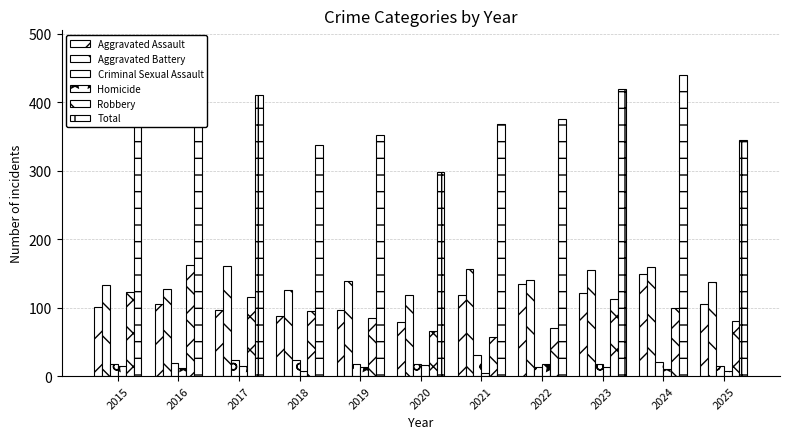

What value does the Aggravated Assault series have at 2015, to the nearest 5?

100